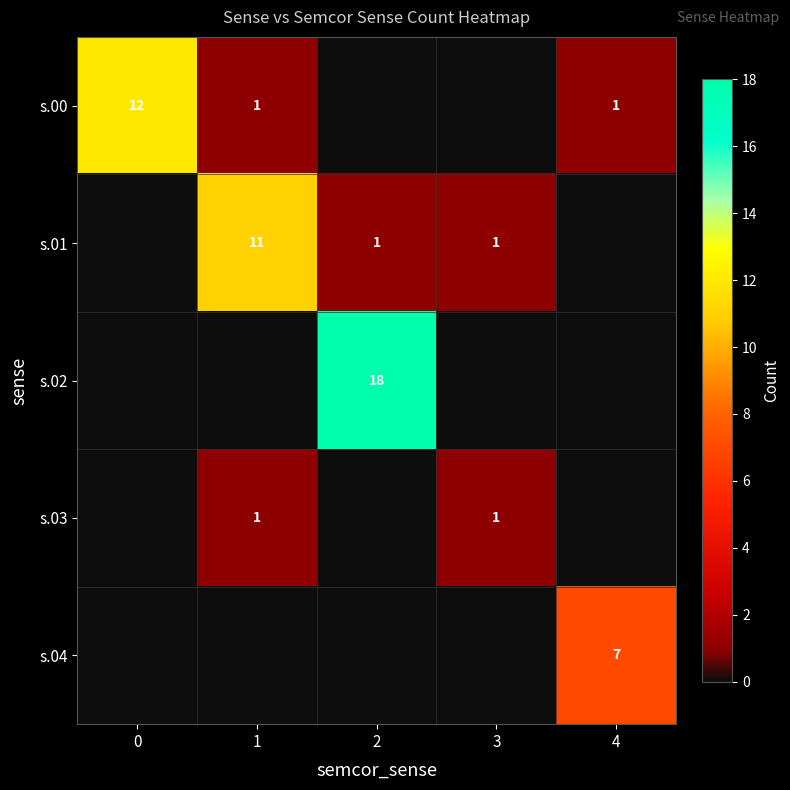

True or false: s.02 has a value of 6 at 2.

False